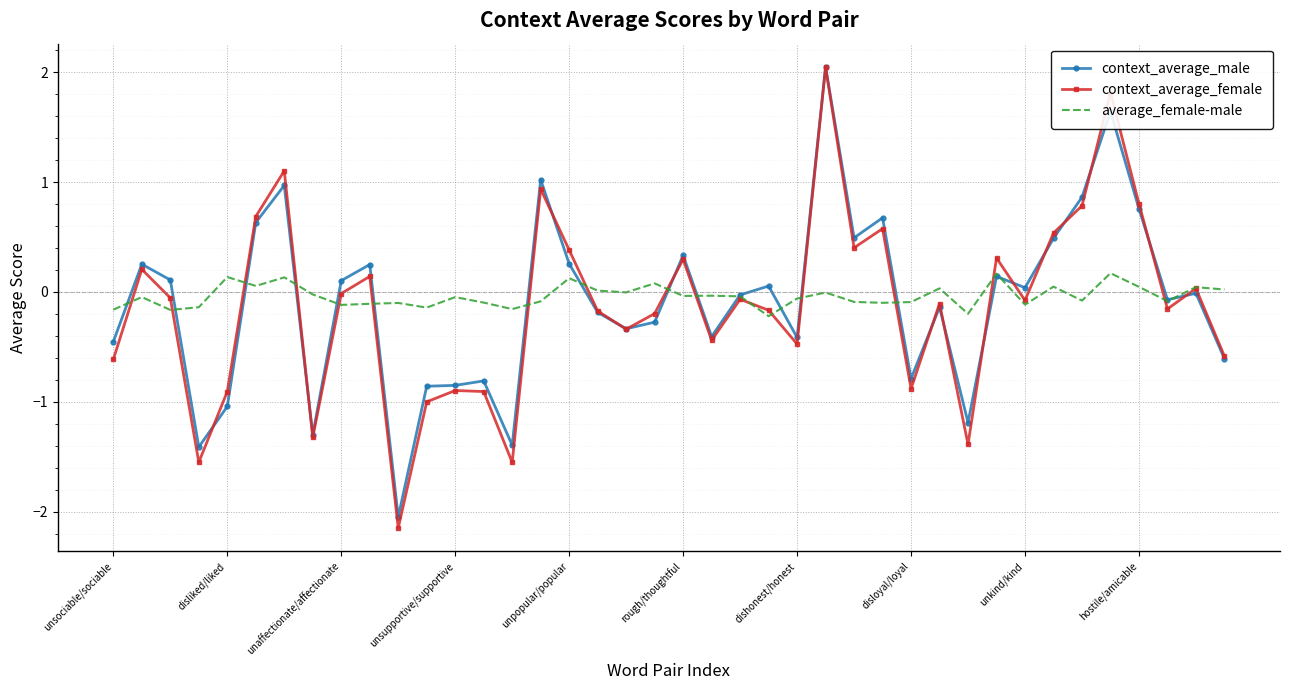

At how many categories does at least one series exceed -1?

40